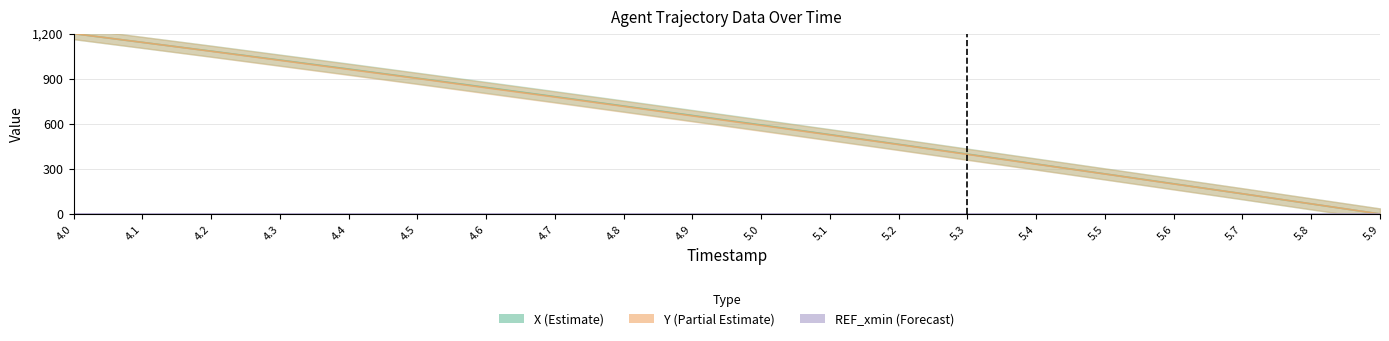

Reading right to left, transcribe all the data shown in this chart.

X: 5.9=0.0	5.8=67.2	5.7=134.3	5.6=200.8	5.5=266.6	5.4=332.4	5.3=398.2	5.2=463.3	5.1=527.7	5.0=592.1	4.9=655.2	4.8=718.2	4.7=780.6	4.6=842.3	4.5=903.3	4.4=964.2	4.3=1023.9	4.2=1083.5	4.1=1141.7	4.0=1200.0
Y: 5.9=0.0	5.8=67.2	5.7=134.4	5.6=199.7	5.5=265.9	5.4=331.1	5.3=396.4	5.2=461.6	5.1=525.9	5.0=589.1	4.9=652.4	4.8=715.7	4.7=777.9	4.6=839.2	4.5=901.5	4.4=961.8	4.3=1022.1	4.2=1082.4	4.1=1141.7	4.0=1200.0